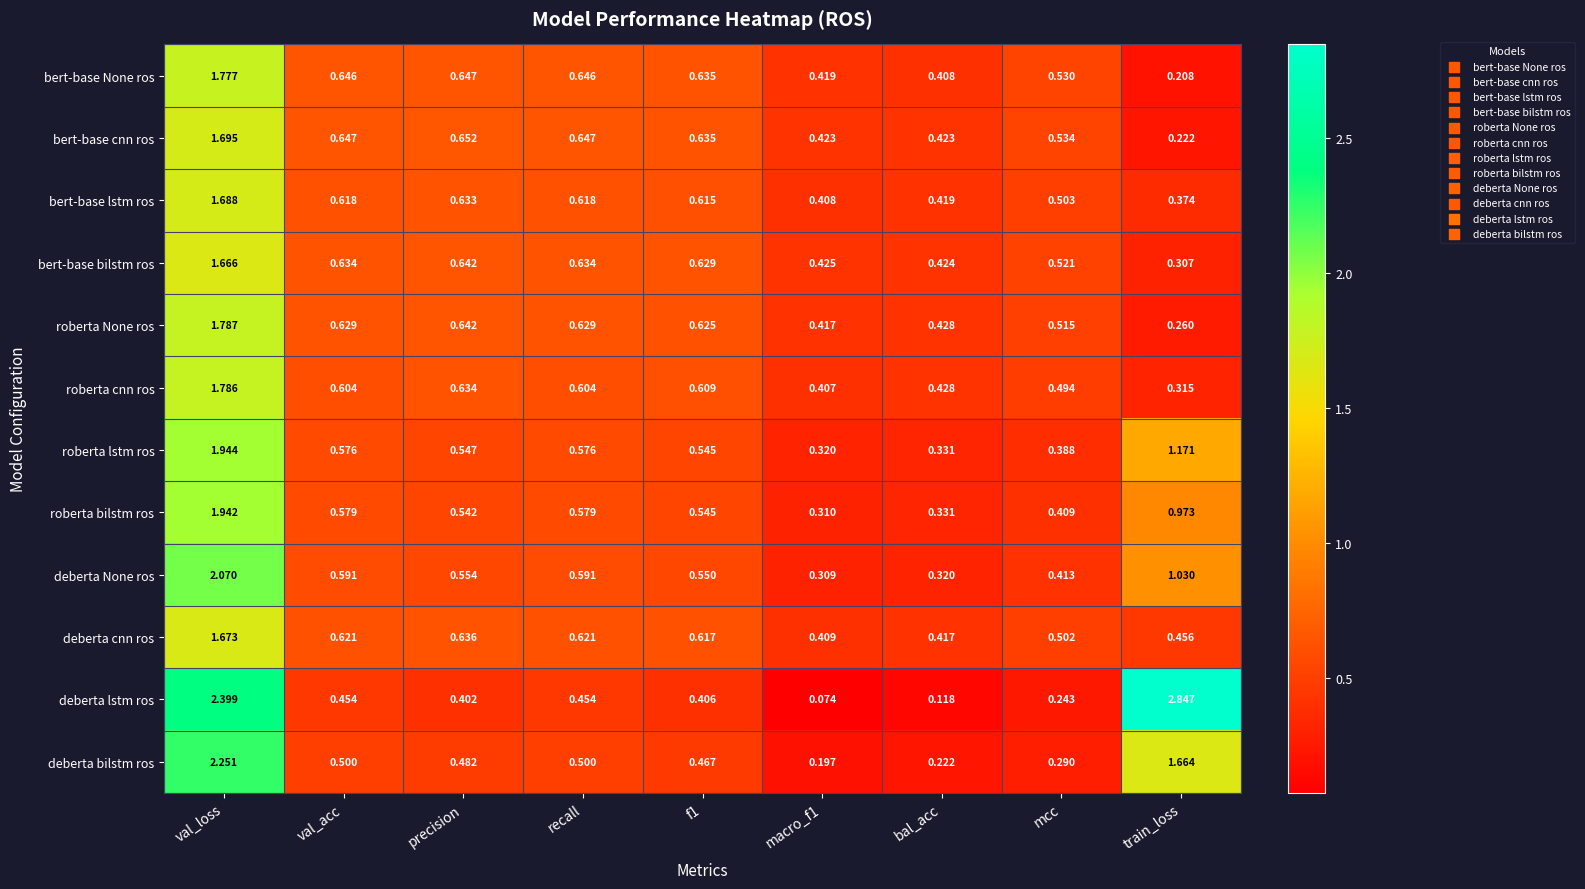

Which category has the highest value across all series?

train_loss